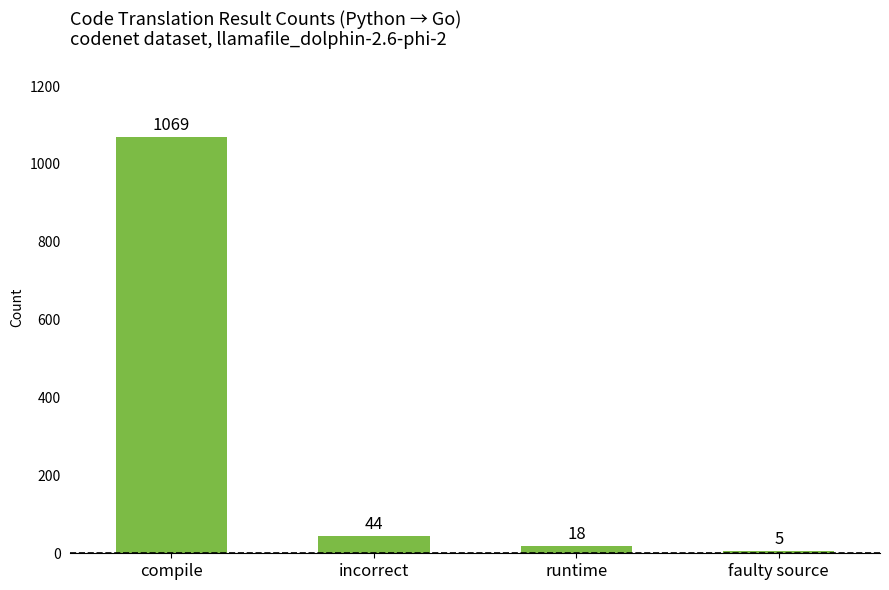

What is the difference between the values at incorrect and faulty source?

39